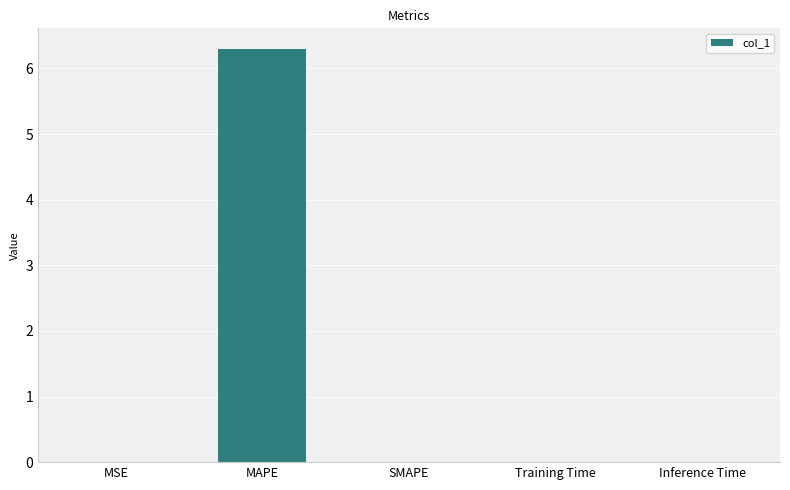

What is the difference between the values at MAPE and Training Time?

6.3